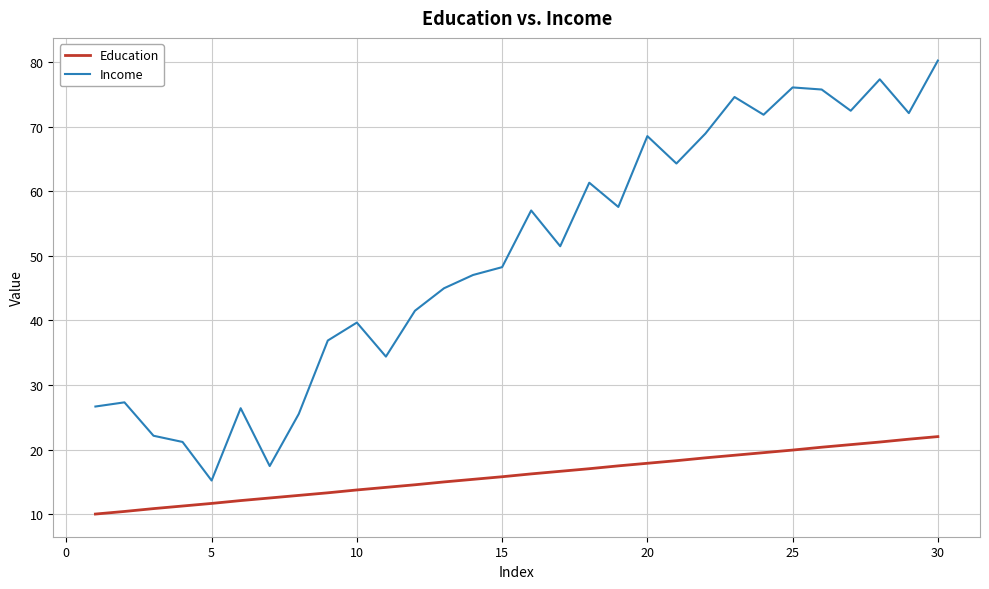

Which series has the largest total across all categories?

Income